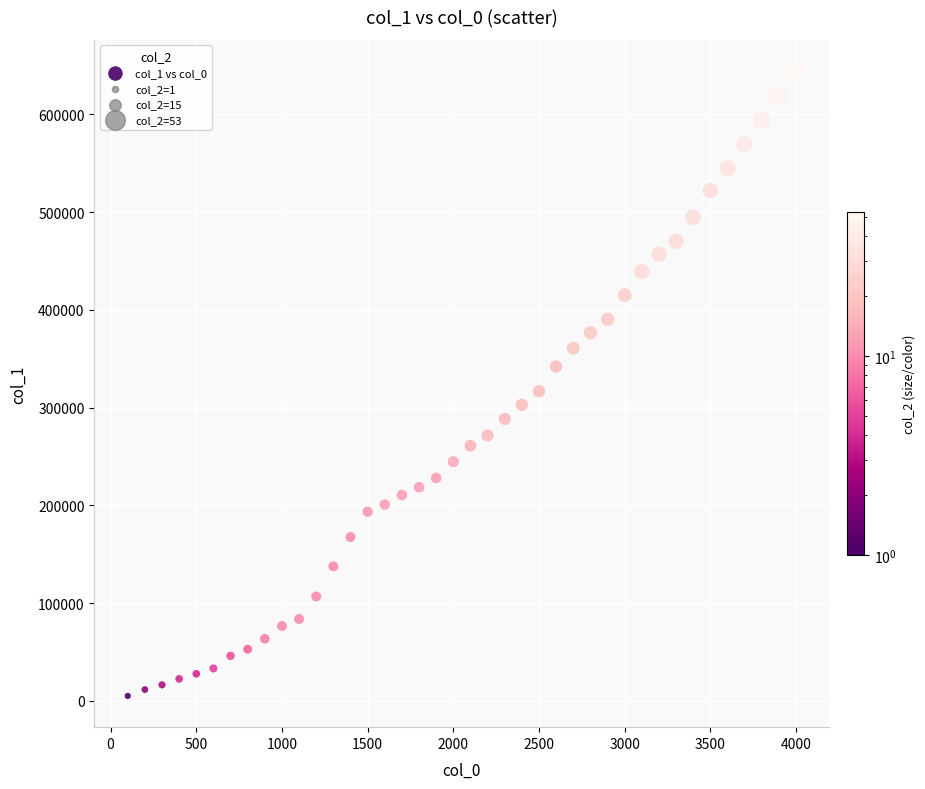

What Y value in the scatter plot is closest to 324711?

316743